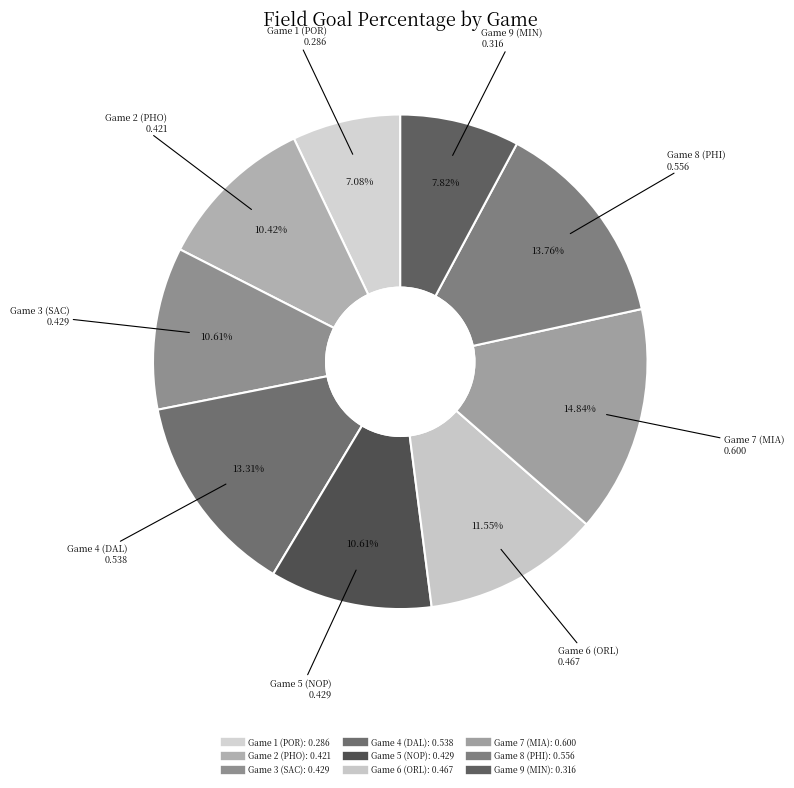

To the nearest percent, what percentage of the pie is Game 1 (POR)?

7%